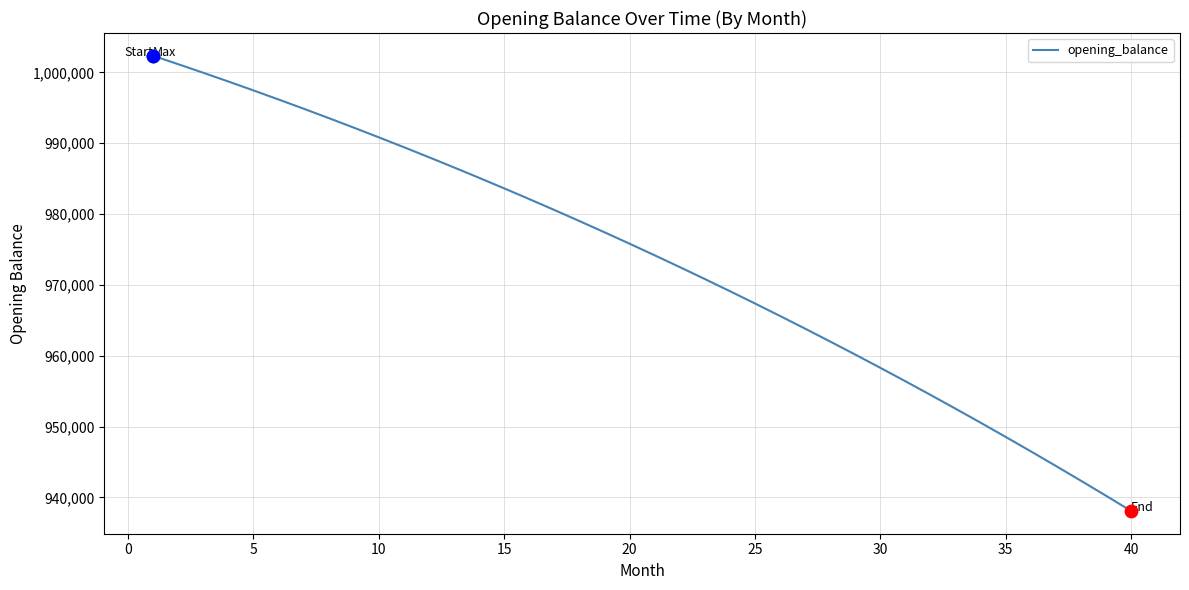

What is the maximum value shown in the chart?

1002333.3